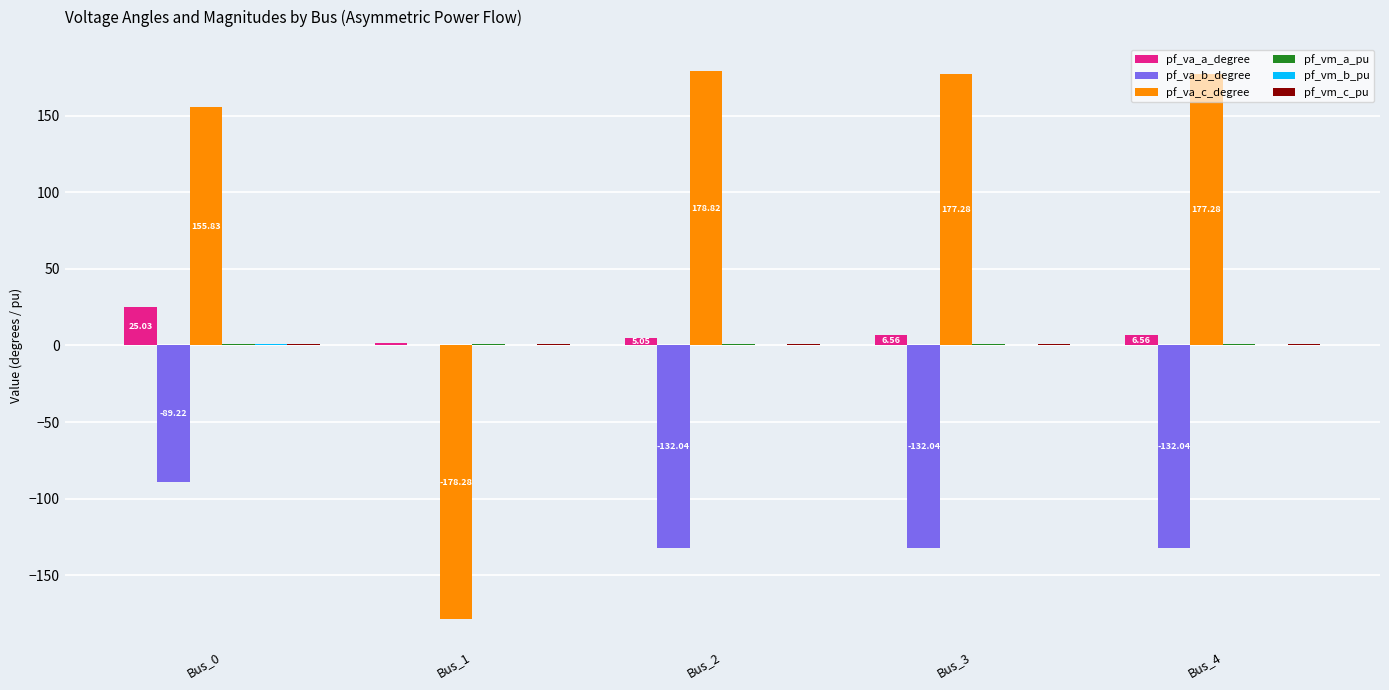

At which category is the sum across all series the highest?

Bus_0